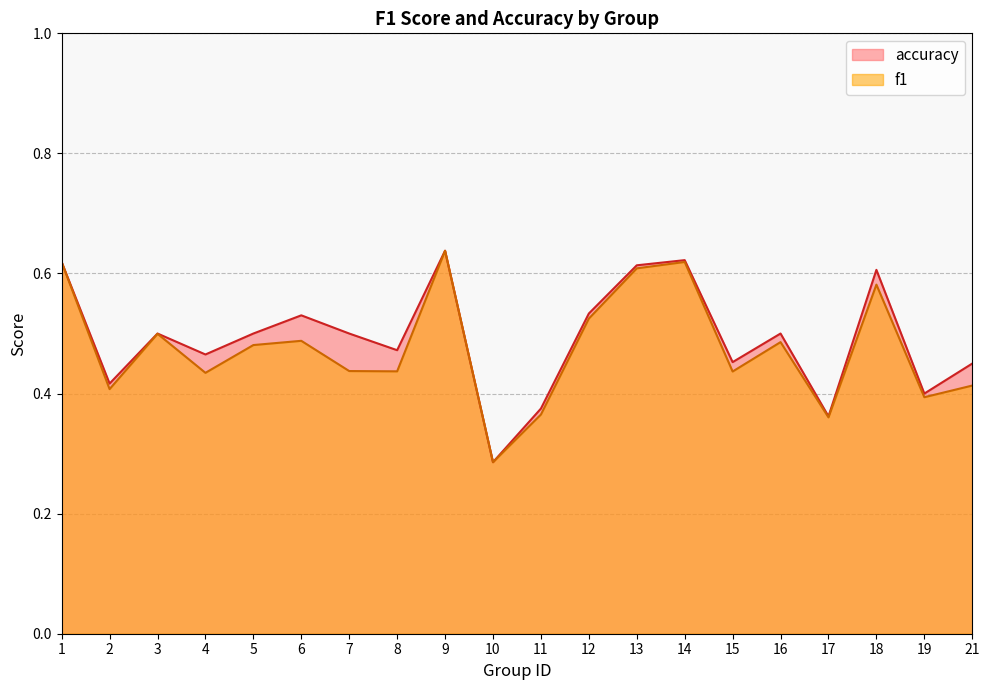

True or false: accuracy and f1 cross at least once.

False